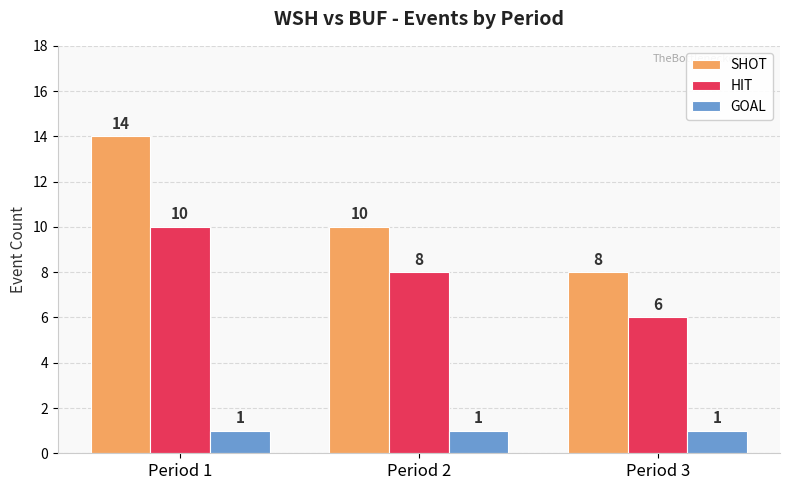

List the series in order of their peak value, highest first.

SHOT, HIT, GOAL